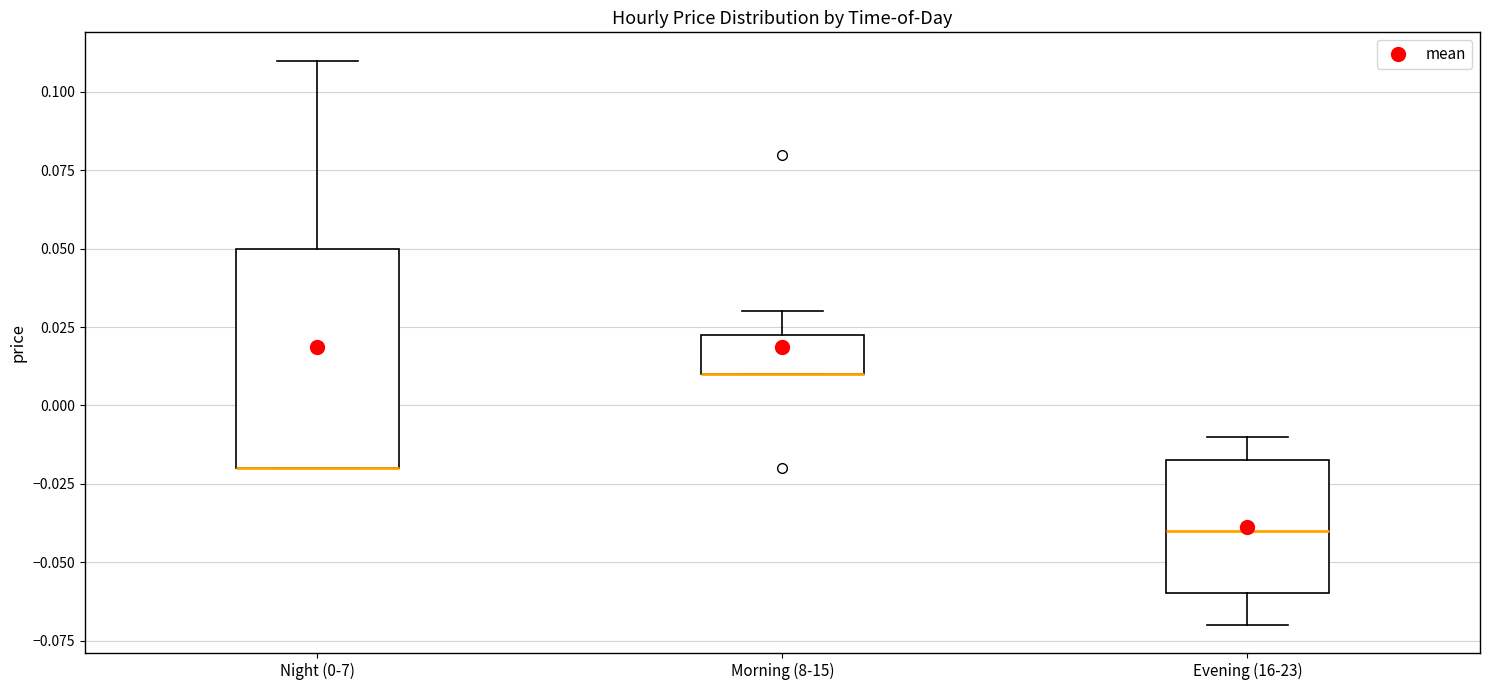

Reading left to right, read every box against the y-axis: the position of its median line, the range the box covers, and the ends of its whiskers. The values are not printed on the chart, so give them approximately, as read against the axis.

Night (0-7): median -0.020 (drawn on the box's lower edge), box -0.020 to 0.050, whiskers -0.020 to 0.110
Morning (8-15): median 0.010 (drawn on the box's lower edge), box 0.010 to 0.025, whiskers 0.010 to 0.030
Evening (16-23): median -0.040, box -0.060 to -0.015, whiskers -0.070 to -0.010